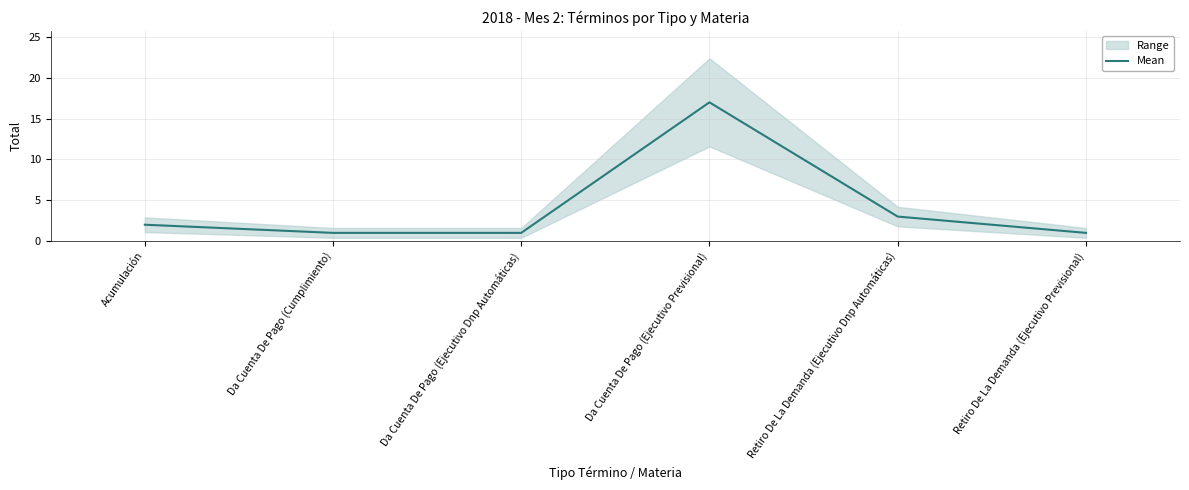

List the labels in order of value, smallest first.

Da Cuenta De Pago (Cumplimiento), Da Cuenta De Pago (Ejecutivo Dnp Automáticas), Retiro De La Demanda (Ejecutivo Previsional), Acumulación, Retiro De La Demanda (Ejecutivo Dnp Automáticas), Da Cuenta De Pago (Ejecutivo Previsional)